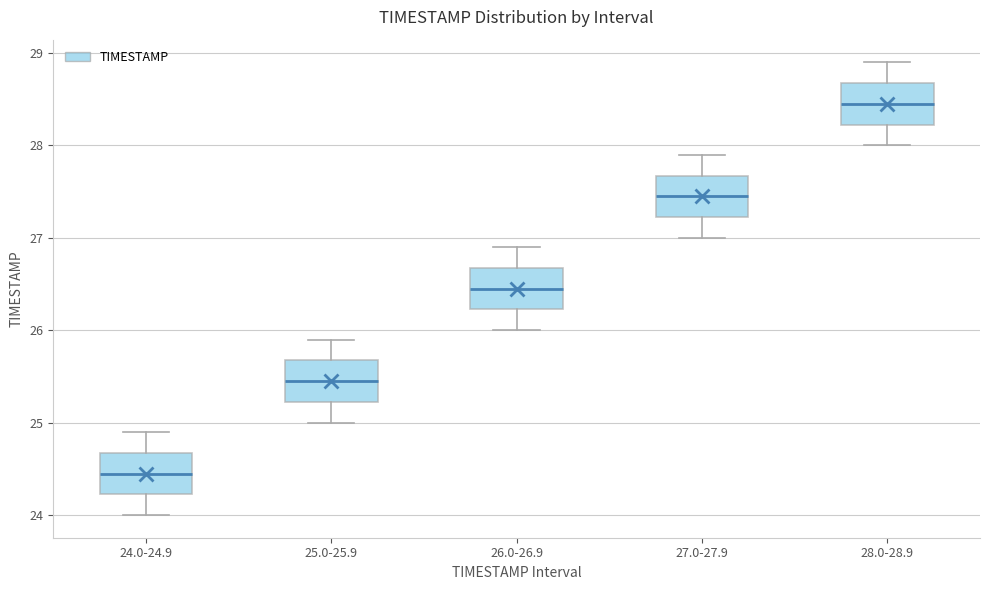

Reading left to right, transcribe this box plot: for each box, give where its median line is, the range the box spans, and where its two whiskers end, as read against the y-axis. The values are not printed on the chart, so give them approximately, as read against the axis.

24.0-24.9: median 24.5, box 24.2 to 24.7, whiskers 24.0 to 24.9
25.0-25.9: median 25.5, box 25.2 to 25.7, whiskers 25.0 to 25.9
26.0-26.9: median 26.5, box 26.2 to 26.7, whiskers 26.0 to 26.9
27.0-27.9: median 27.5, box 27.2 to 27.7, whiskers 27.0 to 27.9
28.0-28.9: median 28.5, box 28.2 to 28.7, whiskers 28.0 to 28.9